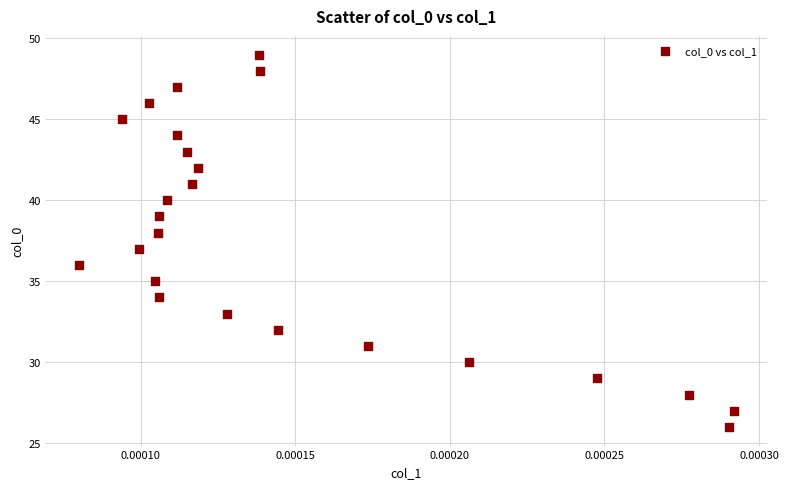

What is the range of Y values (max minus min)?

23